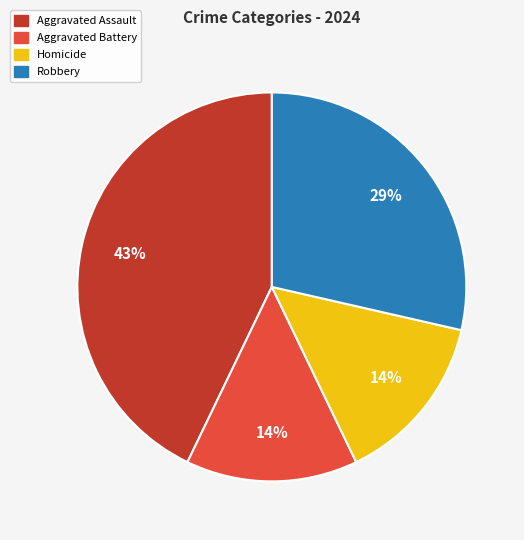

To the nearest percent, what portion does Aggravated Assault represent?

43%